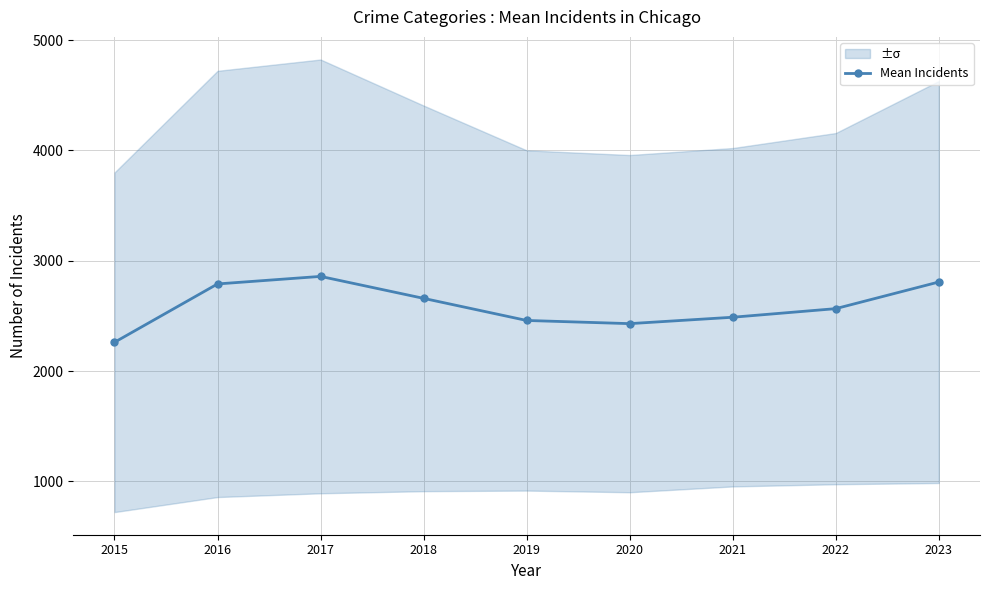

Is this an area chart (filled region under the line)?

No